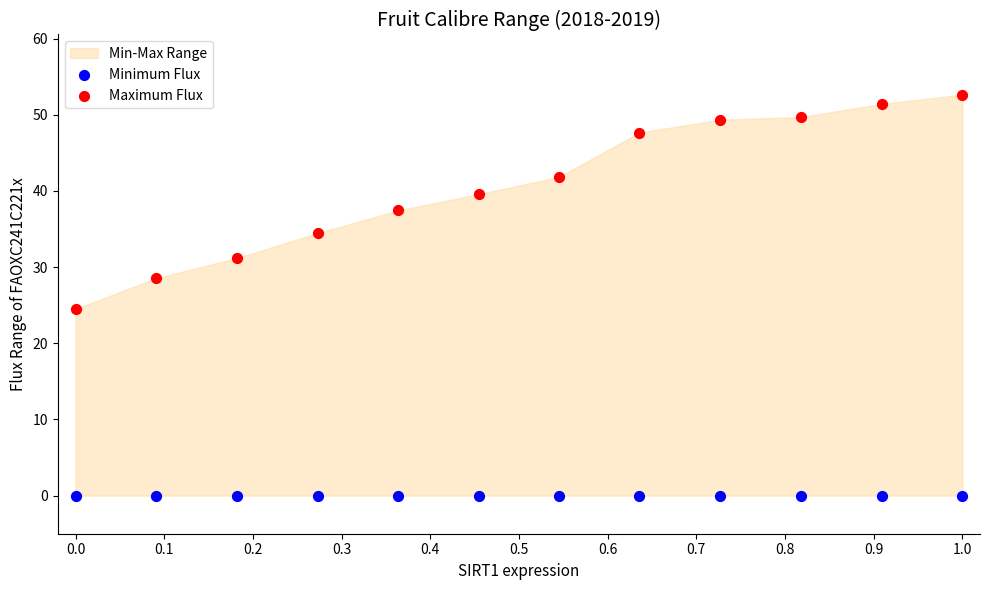

Which series contains the highest Y value?

Maximum Flux